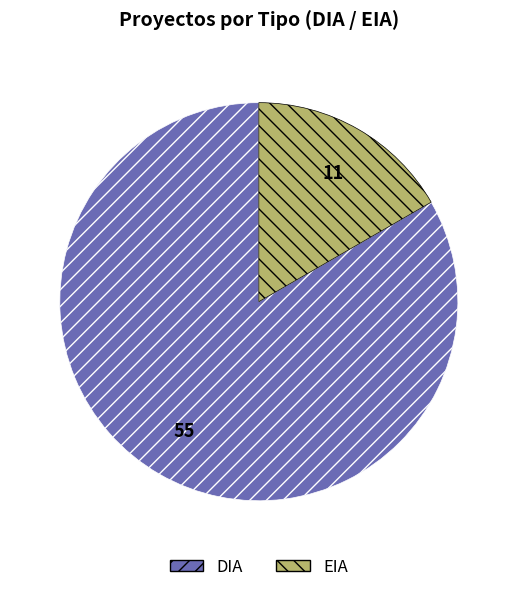

Is DIA the majority of the pie?

Yes